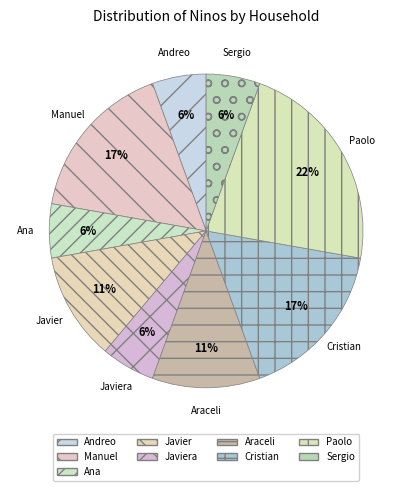

How many segments does this pie chart have?

9